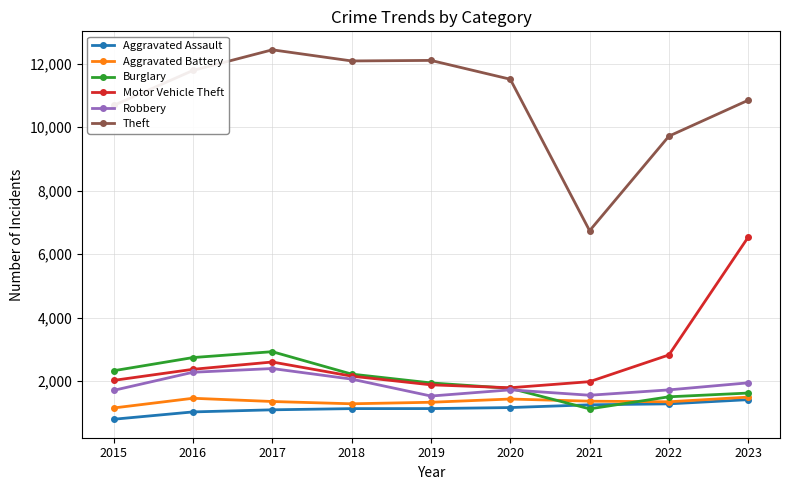

What is the greatest value displayed?

12432